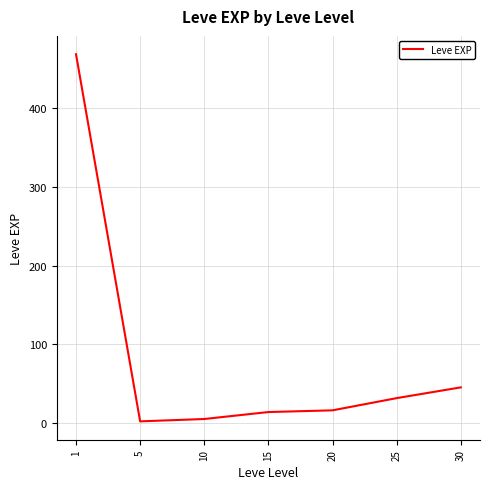

Reading left to right, list all the values displayed in this chart.

1=468.5	5=2.3	10=5.3	15=14.2	20=16.3	25=31.8	30=45.5